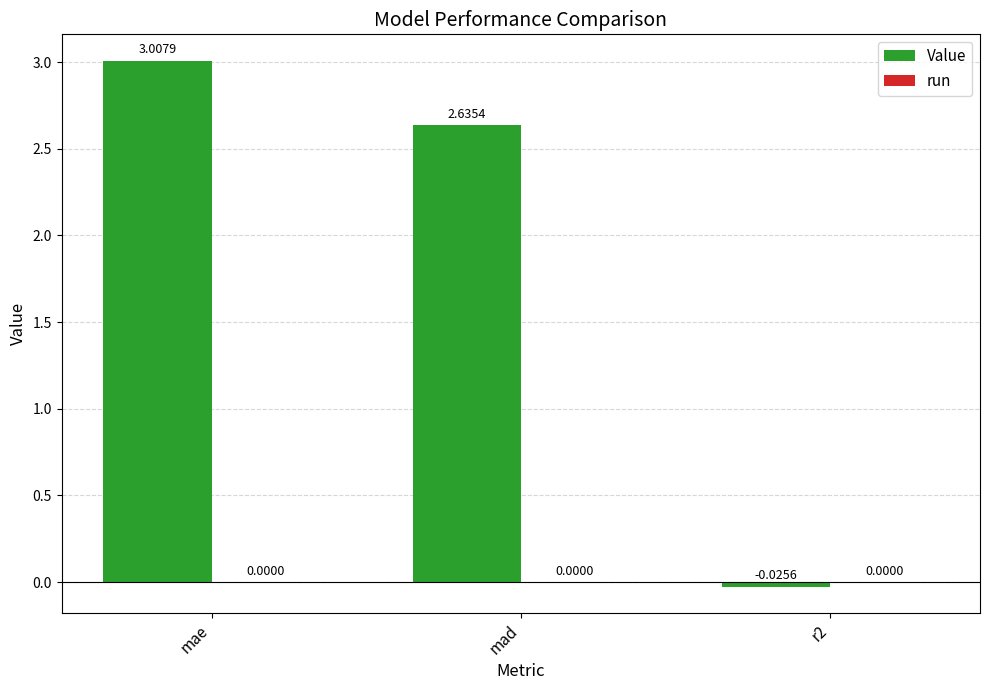

What is the label of the 3rd bar from the right?

mae